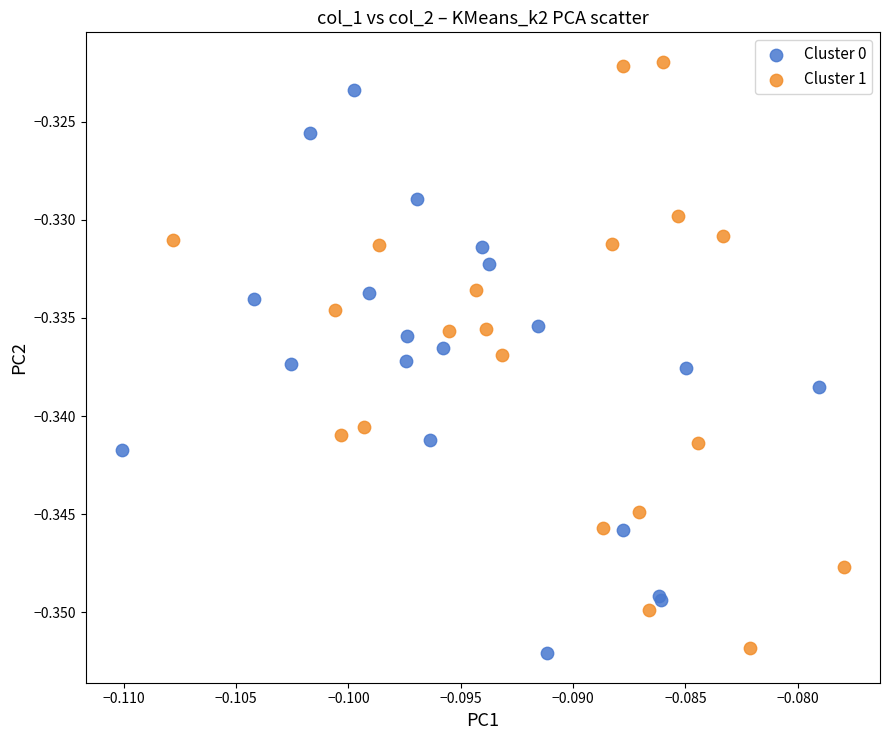

Which series contains the highest Y value?

Cluster 1